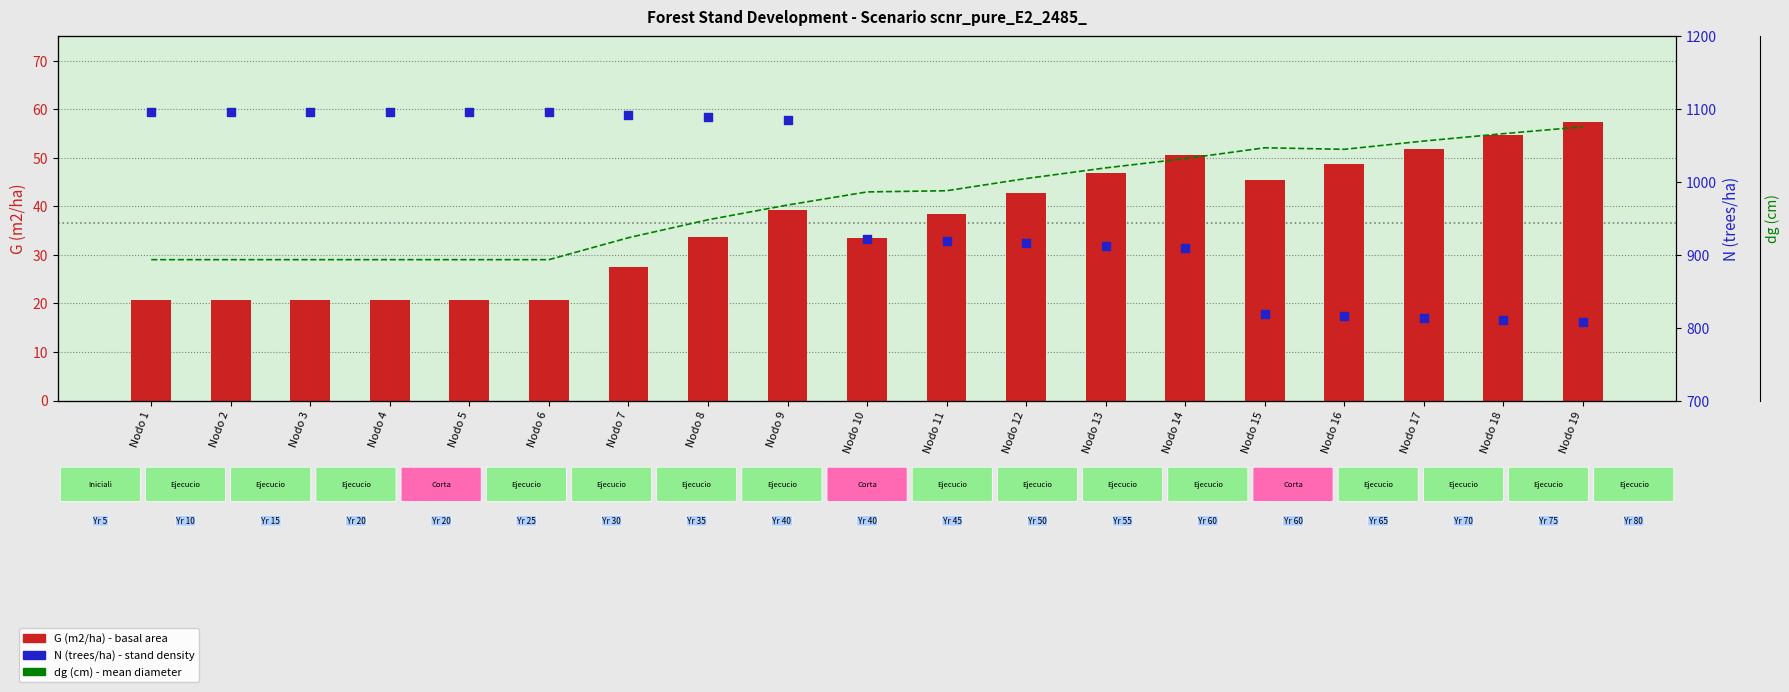

Which series contains the highest Y value?

N (trees/ha)